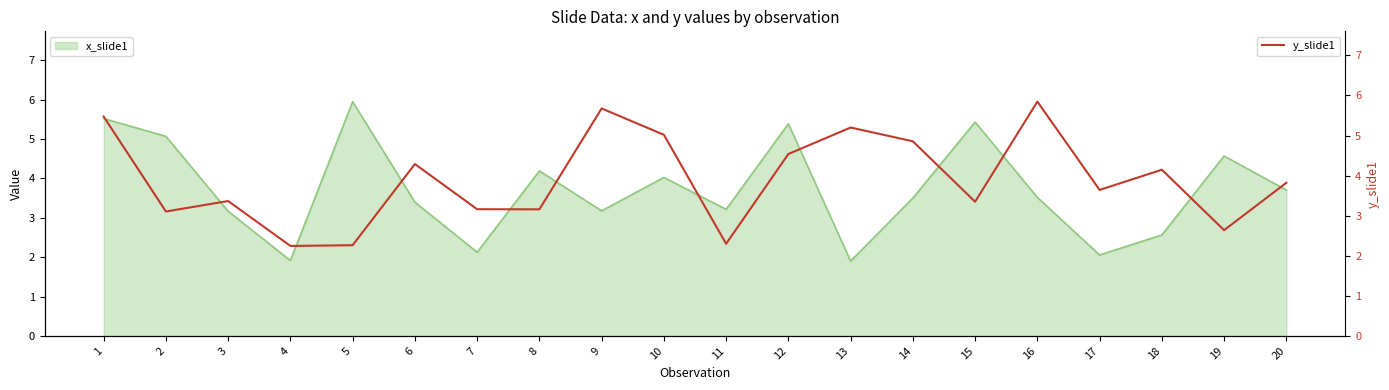

What is the highest value of the y_slide1 series?

5.8